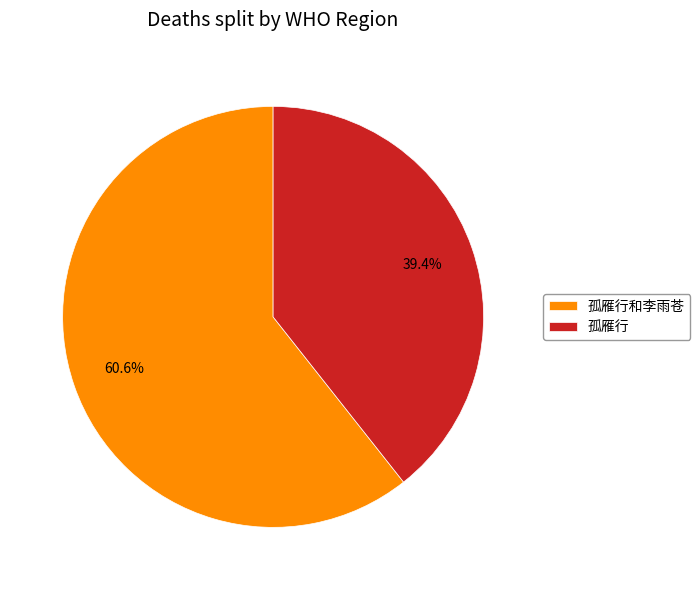

What is the smallest slice in the pie chart?

孤雁行